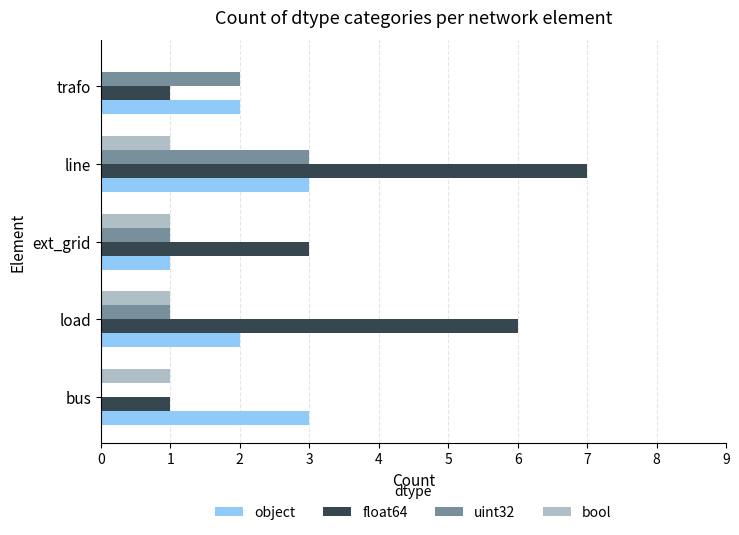

What is the sum of all uint32 values?

7